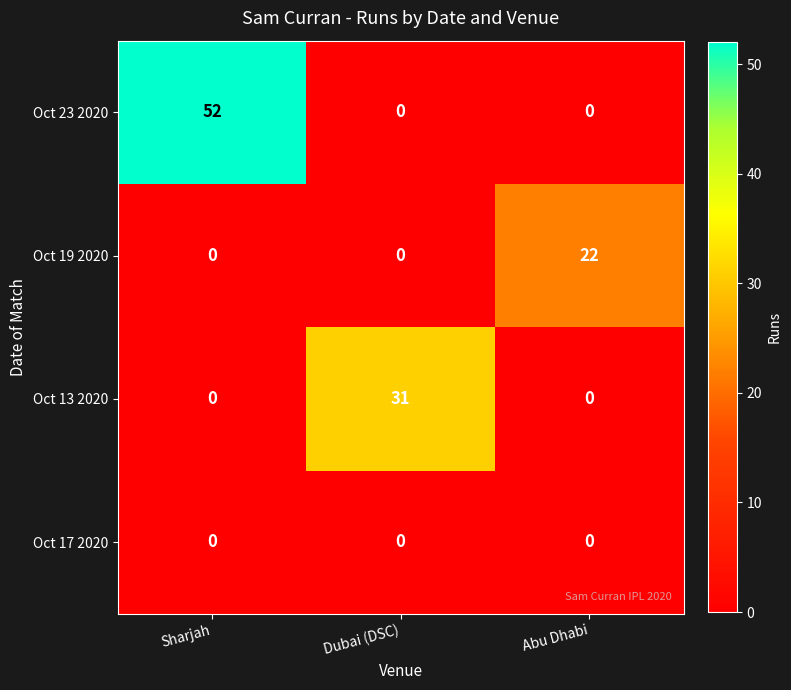

Reading left to right, transcribe all the data shown in this chart.

Oct 23 2020: 52	0	0
Oct 19 2020: 0	0	22
Oct 13 2020: 0	31	0
Oct 17 2020: 0	0	0